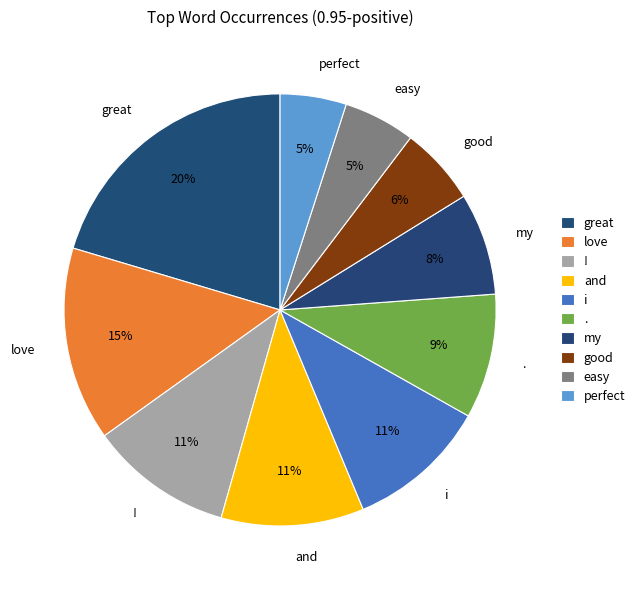

Is there a majority slice in this chart?

No